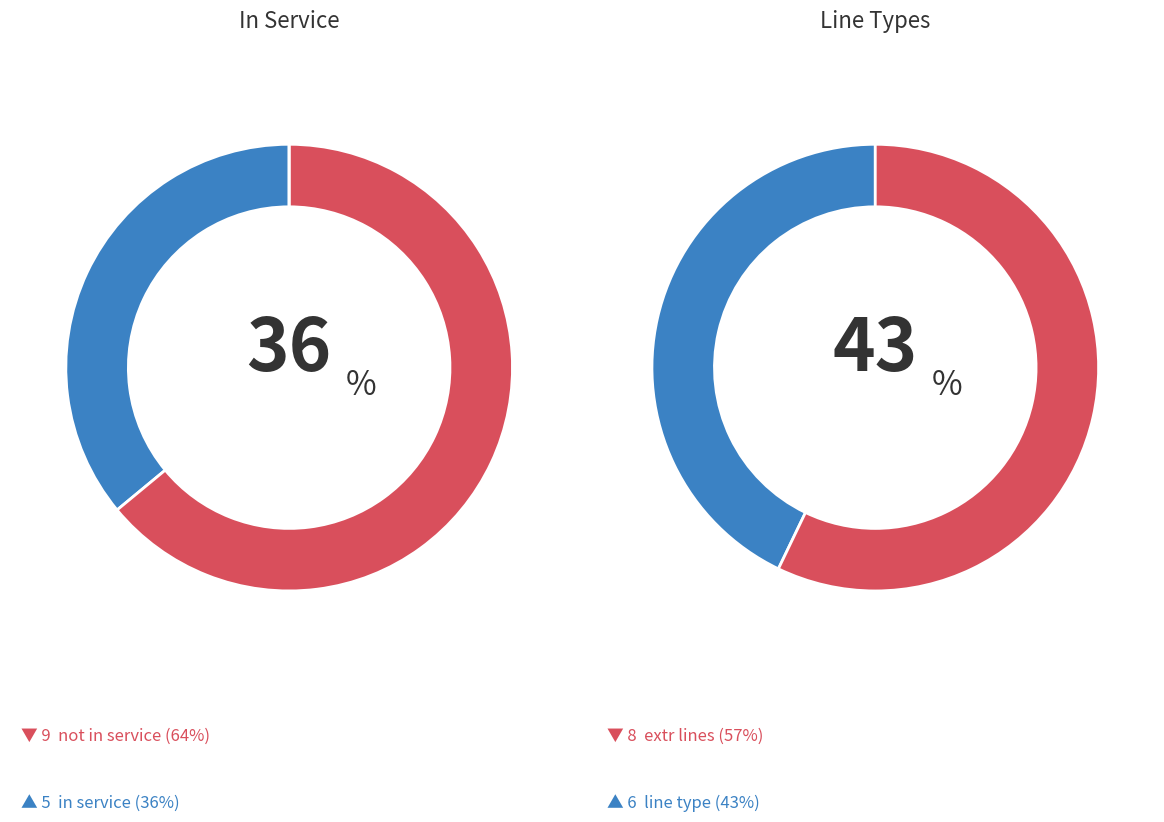

Between 5 and 9, which is larger?

9